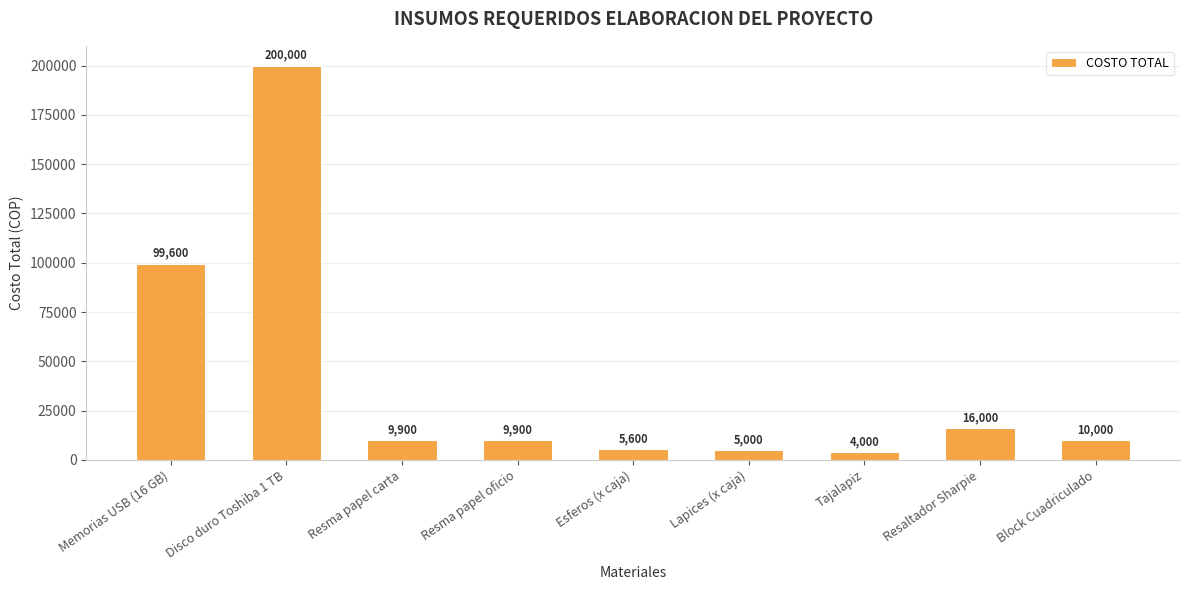

What is the value of the 5th bar from the left?

5600